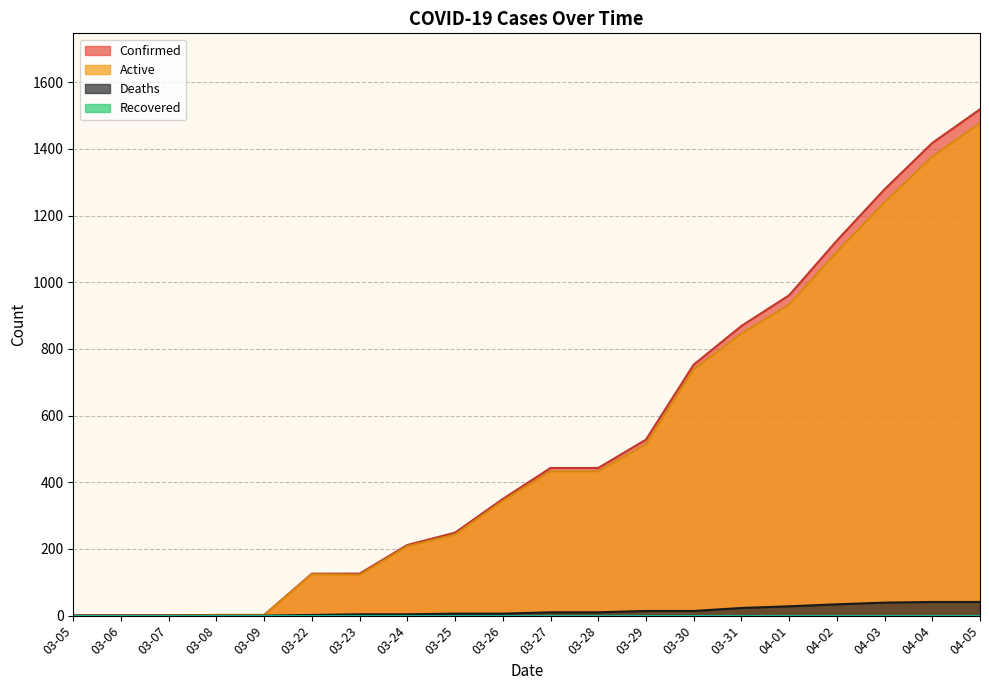

List the labels in order of Active value, smallest first.

03-05, 03-06, 03-07, 03-08, 03-09, 03-23, 03-22, 03-24, 03-25, 03-26, 03-27, 03-28, 03-29, 03-30, 03-31, 04-01, 04-02, 04-03, 04-04, 04-05